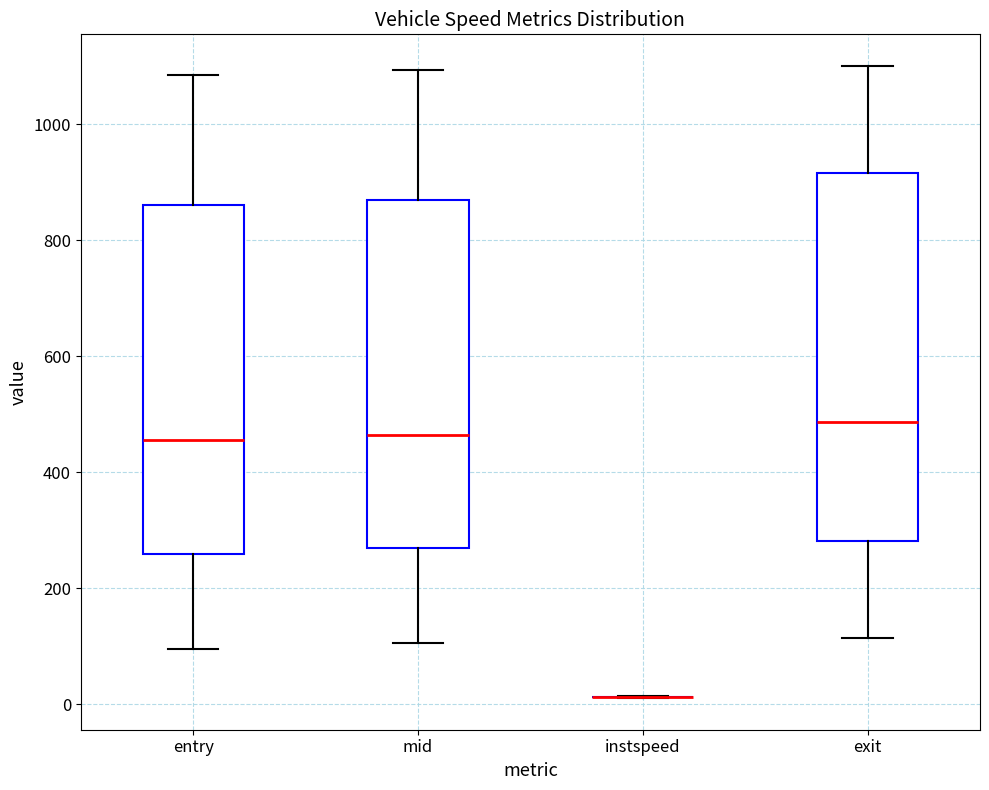

Reading left to right, transcribe this box plot: for each box, give where its median line is, the range the box spans, and where its two whiskers end, as read against the y-axis. The values are not printed on the chart, so give them approximately, as read against the axis.

entry: median 460, box 260 to 860, whiskers 100 to 1080
mid: median 460, box 260 to 860, whiskers 100 to 1100
instspeed: box collapsed to a line at 20, whiskers 20 to 20
exit: median 480, box 280 to 920, whiskers 120 to 1100